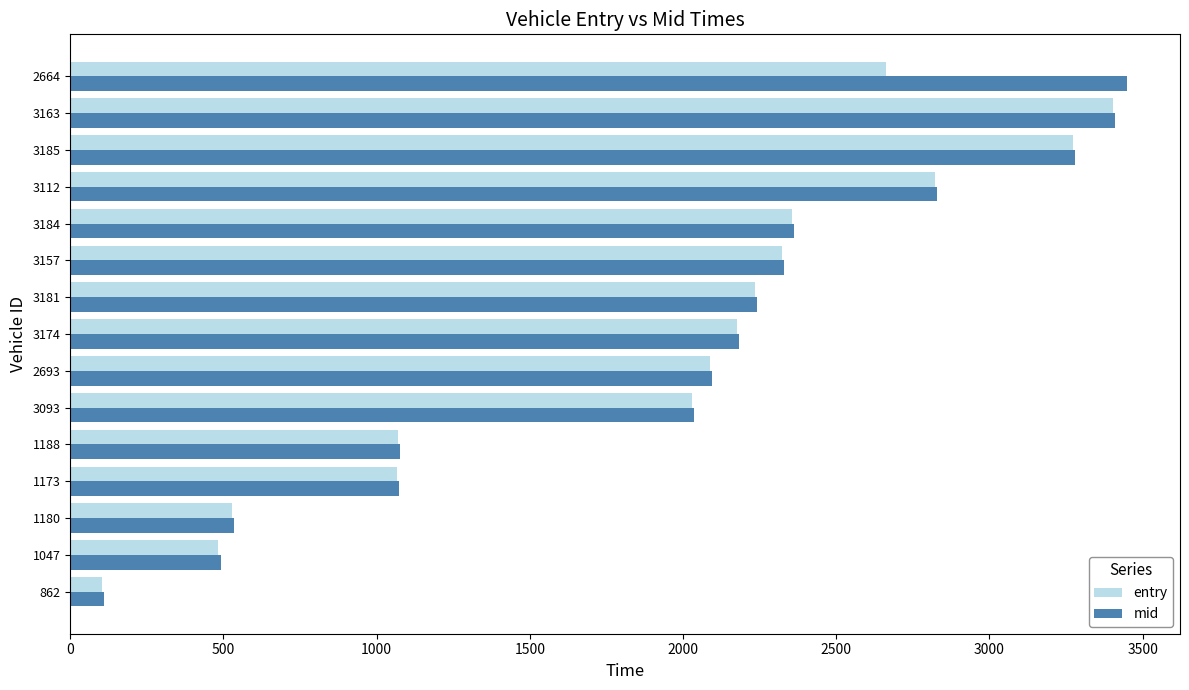

Is it true that mid equals 1072.1 at 1173?

True